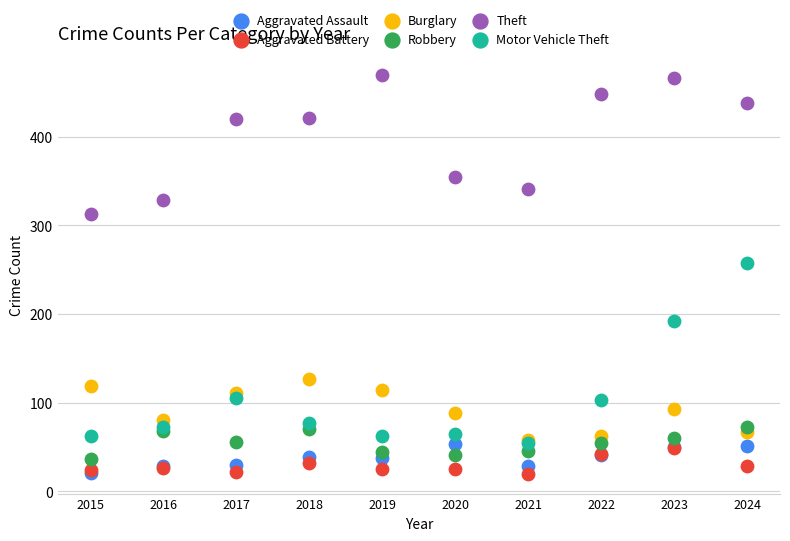

Across all series, what Y value is closest to 244?

257